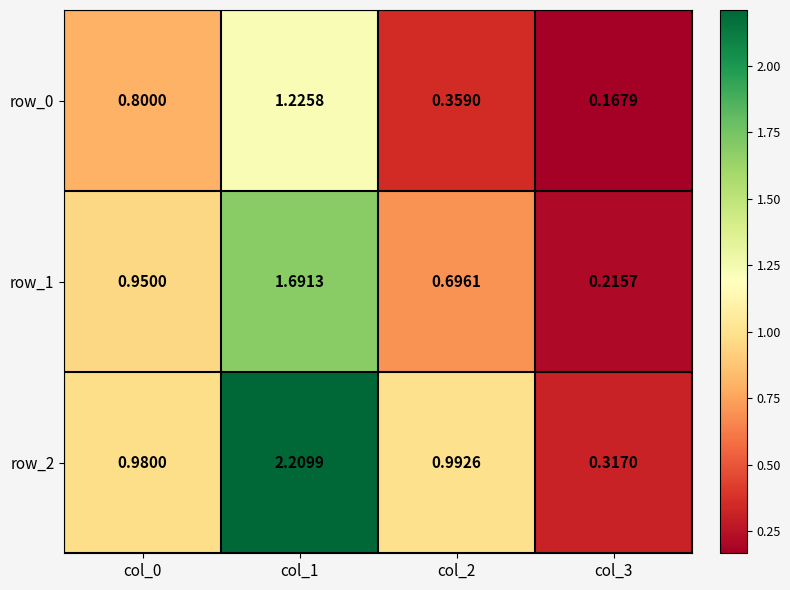

What is the difference between the maximum and minimum values in the row_1 series?

1.5